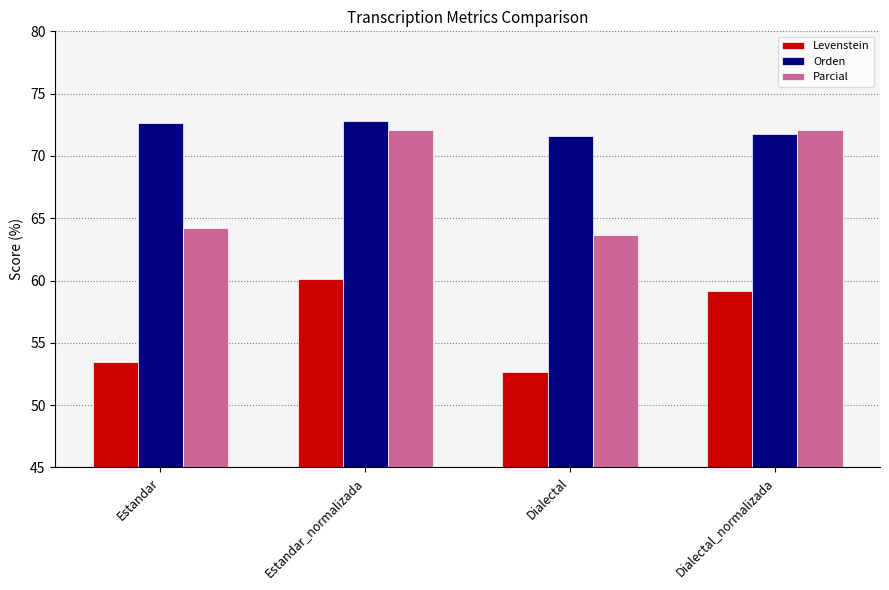

What is the label of the 1st bar from the left?

Estandar